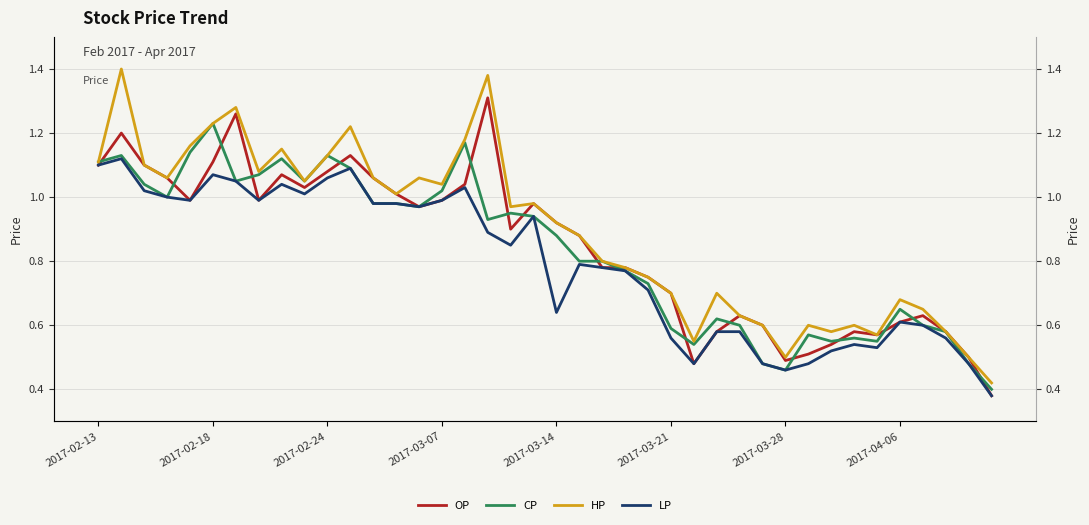

How many interior local valleys does the HP series have?

10